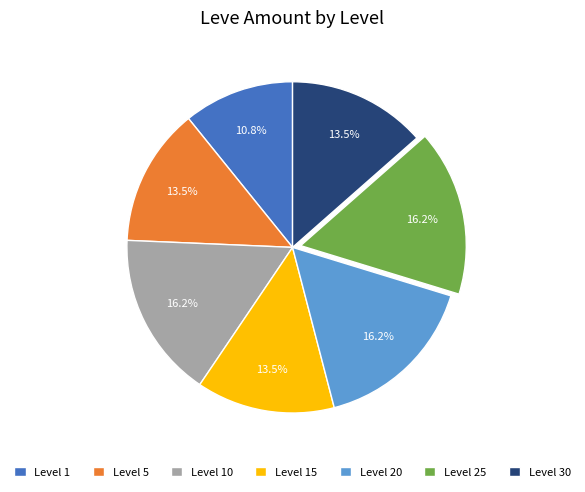

Count the number of slices in the pie.

7